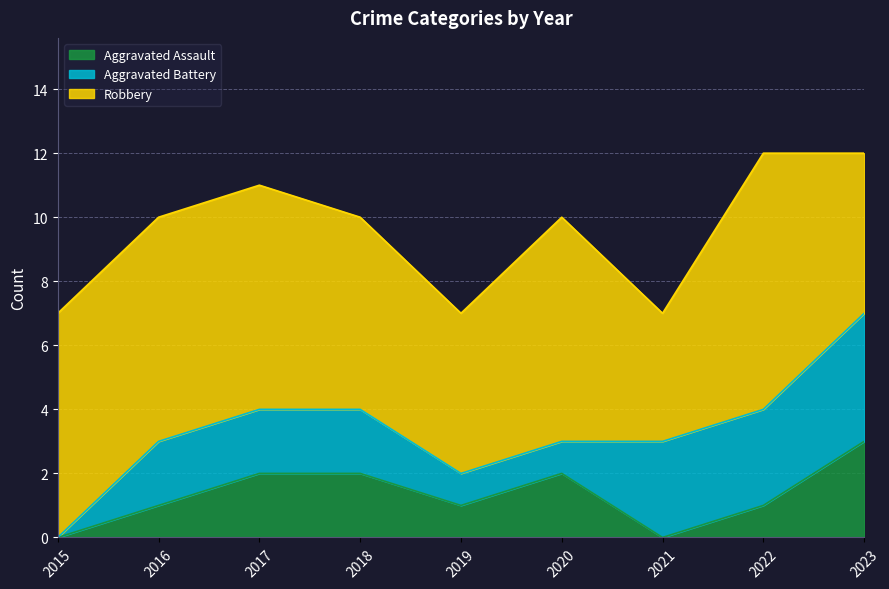

At 2022, list the series in order from smallest to largest.

Aggravated Assault, Aggravated Battery, Robbery